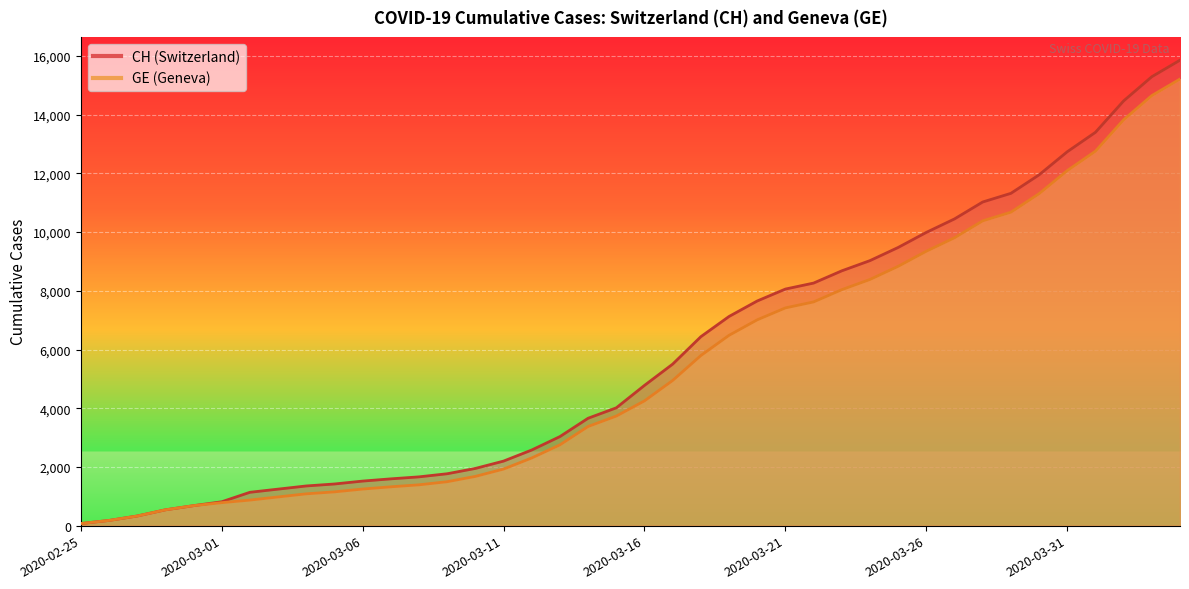

Which has a higher value, 2020-04-01 or 2020-03-24?

2020-04-01